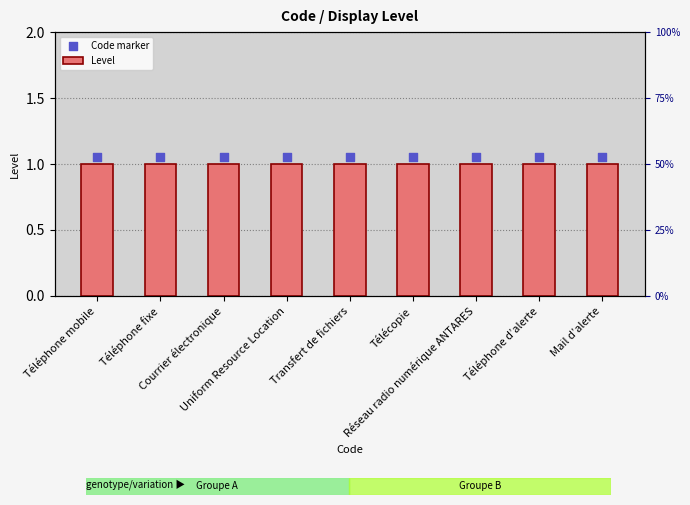

Which series reaches the maximum Y coordinate?

Code marker